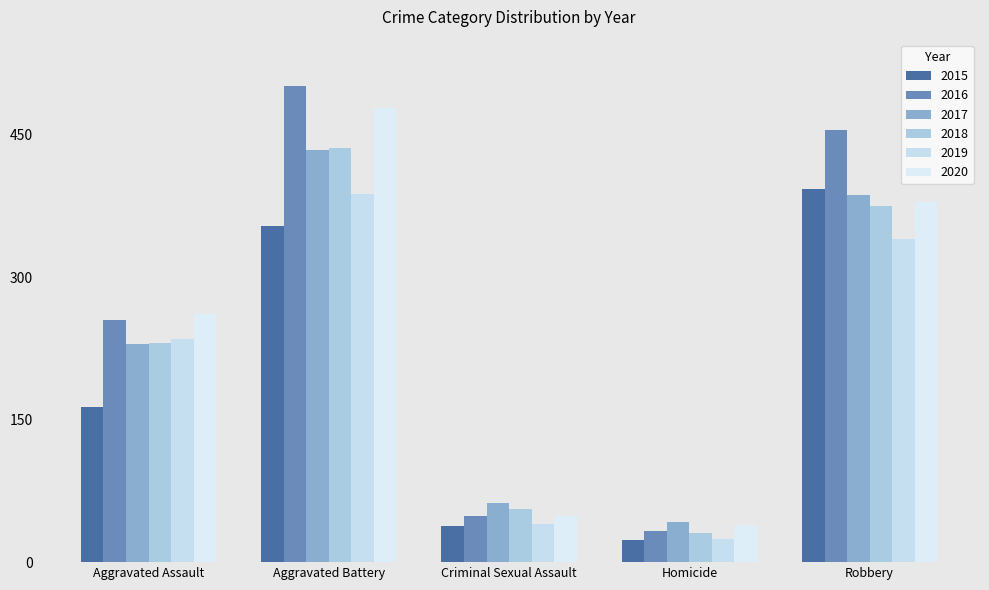

At which label is 2016 closest to 267?

Aggravated Assault